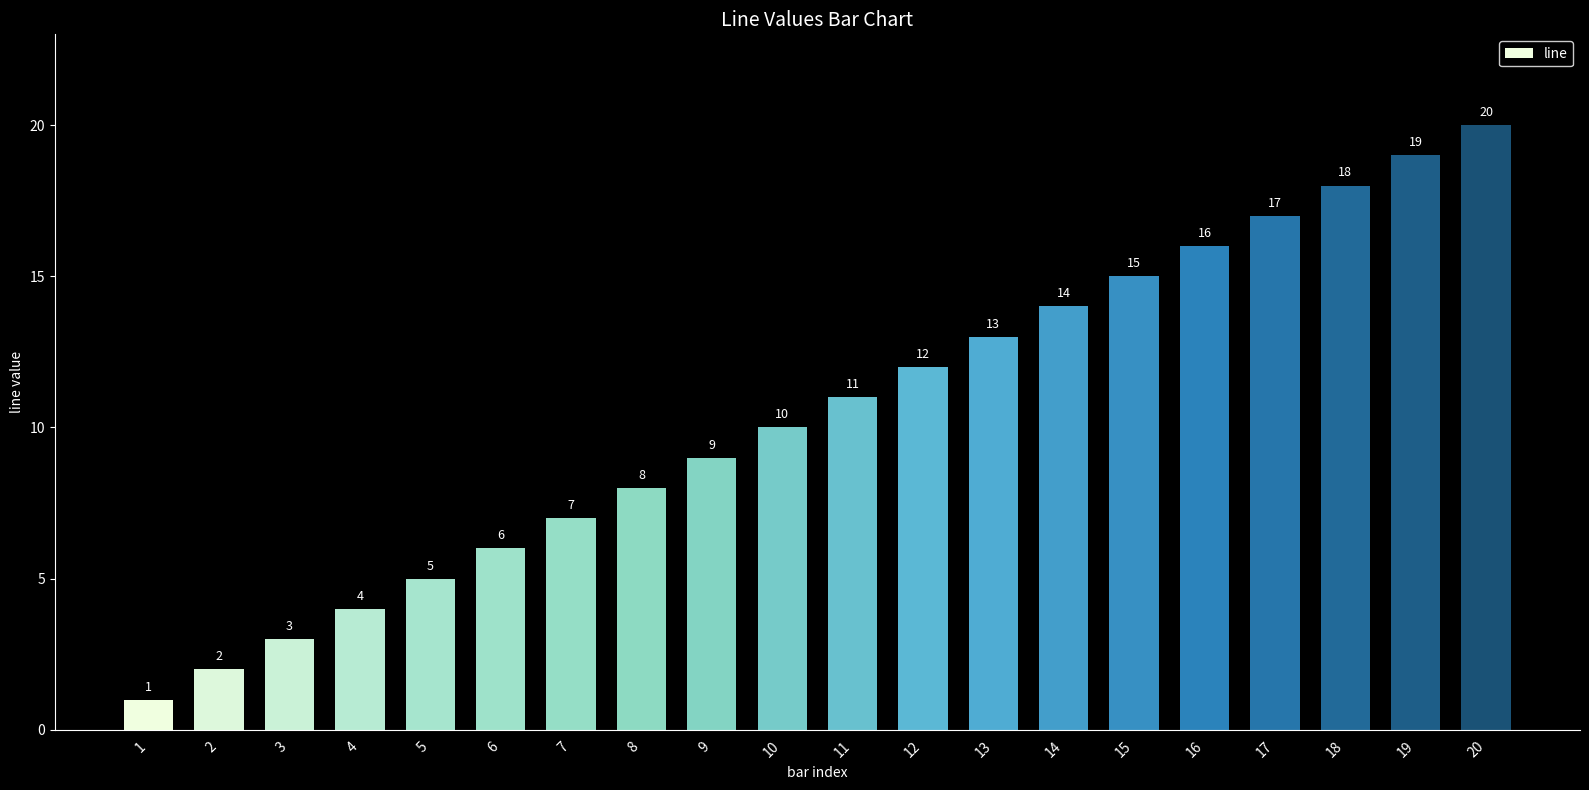

The chart shows a value of 16 at 16. True or false?

True